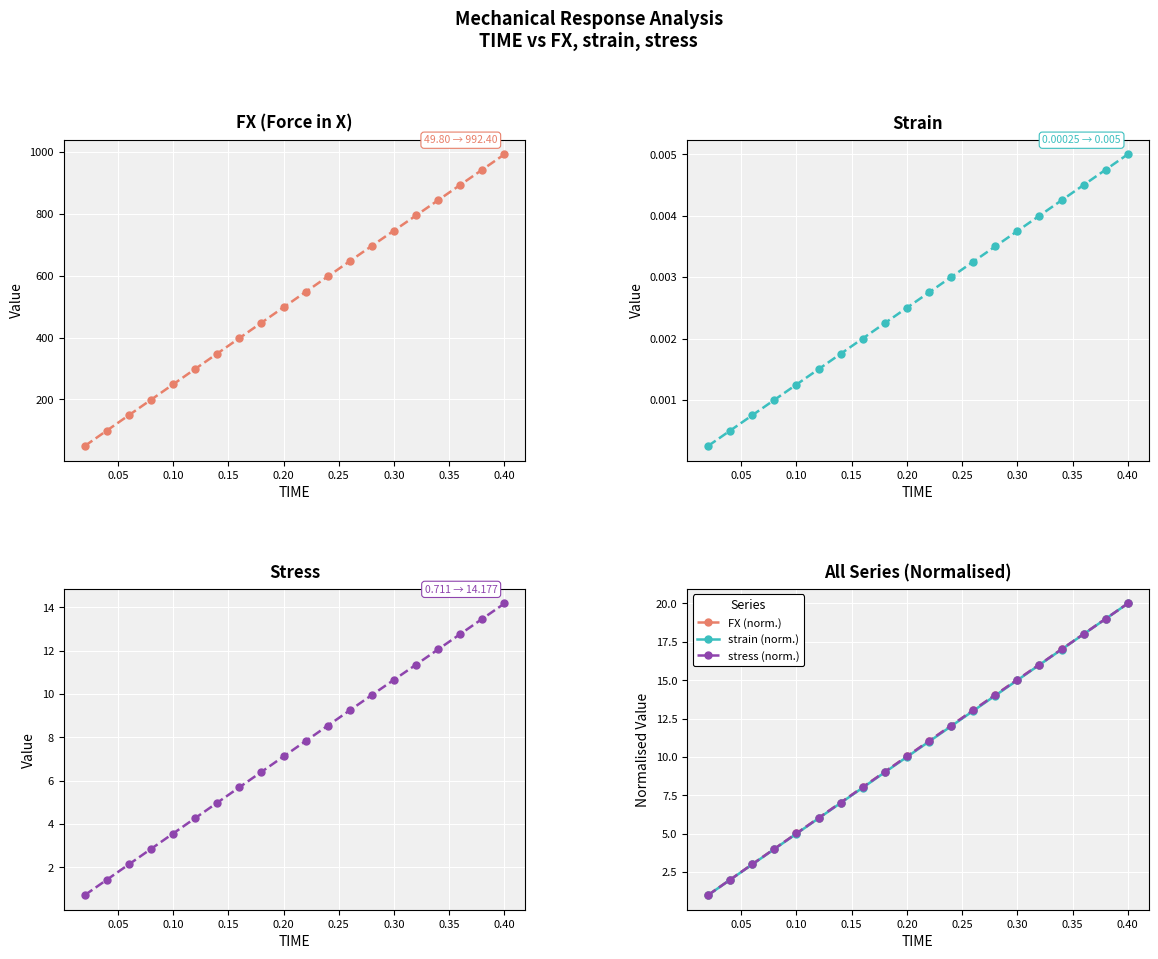

What is the spread (max minus min) of values at 0.40?

992.4